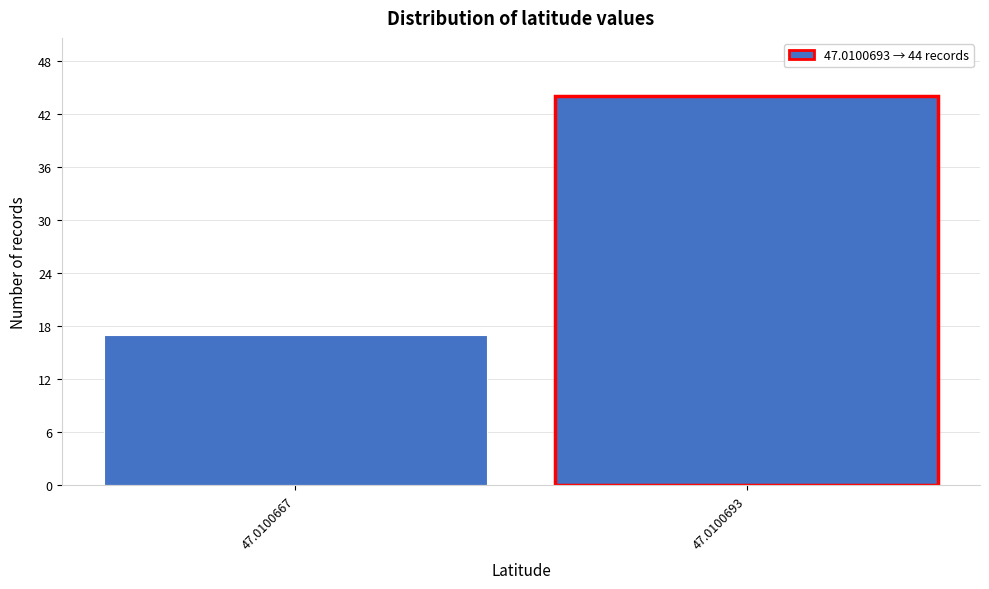

Reading left to right, transcribe all the data shown in this chart.

47.0100667=17	47.0100693=44